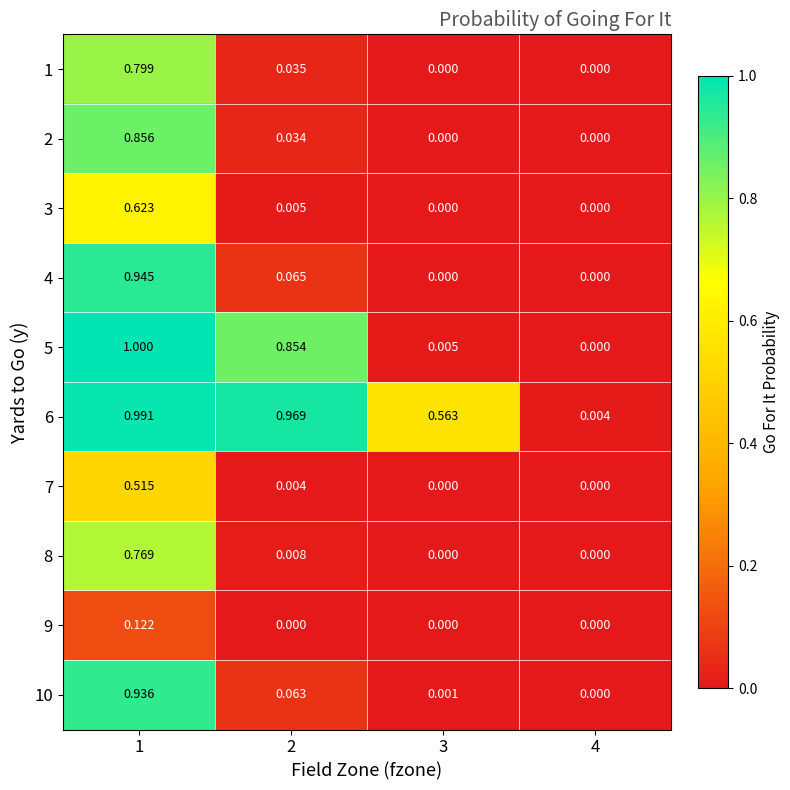

At which category is the sum across all series the highest?

1